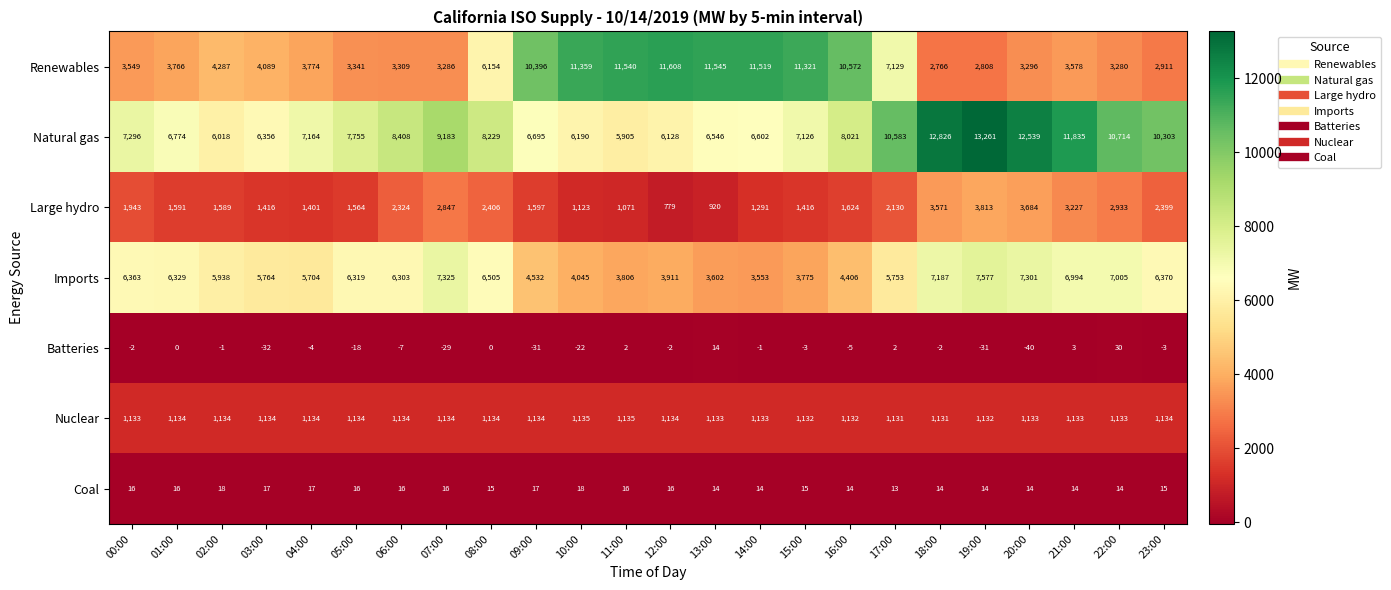

True or false: Coal has a value of 14 at 14:00.

True